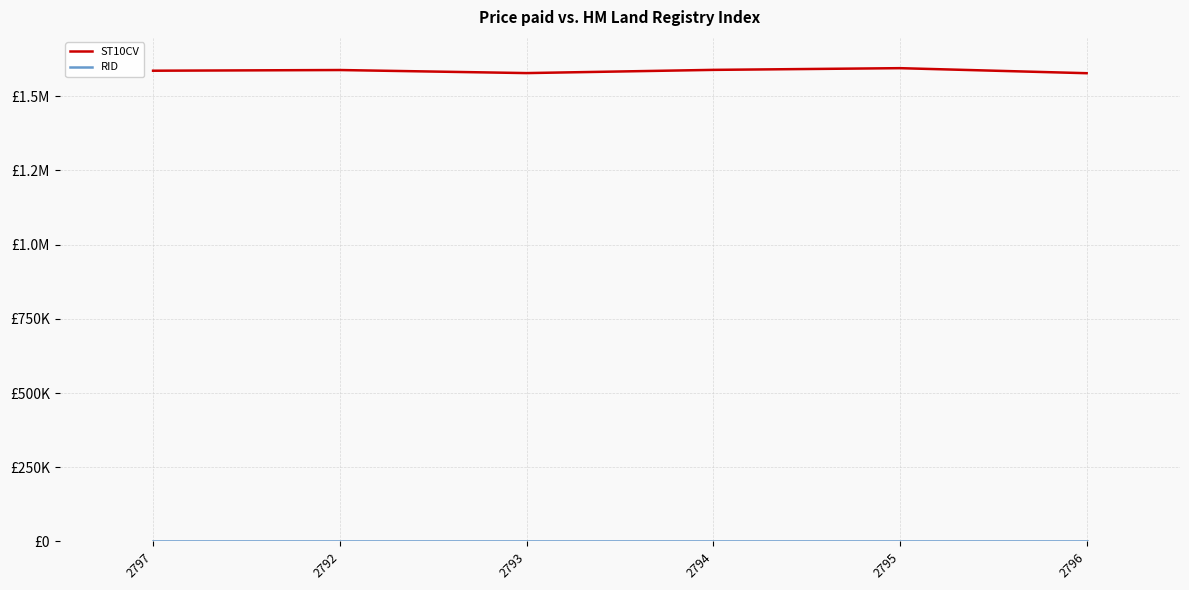

True or false: ST10CV and RID intersect in this chart.

False